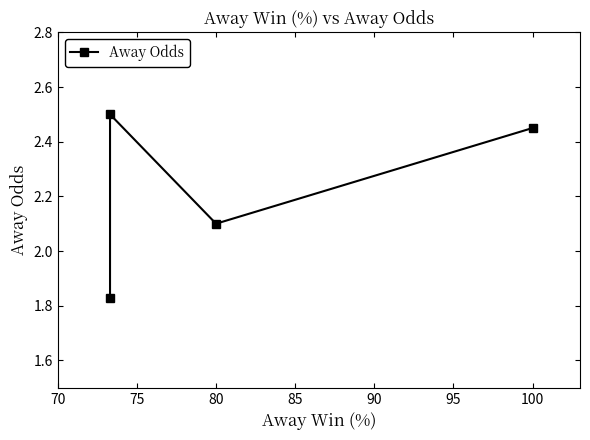

The chart shows a value of 2.1 at 80. True or false?

True